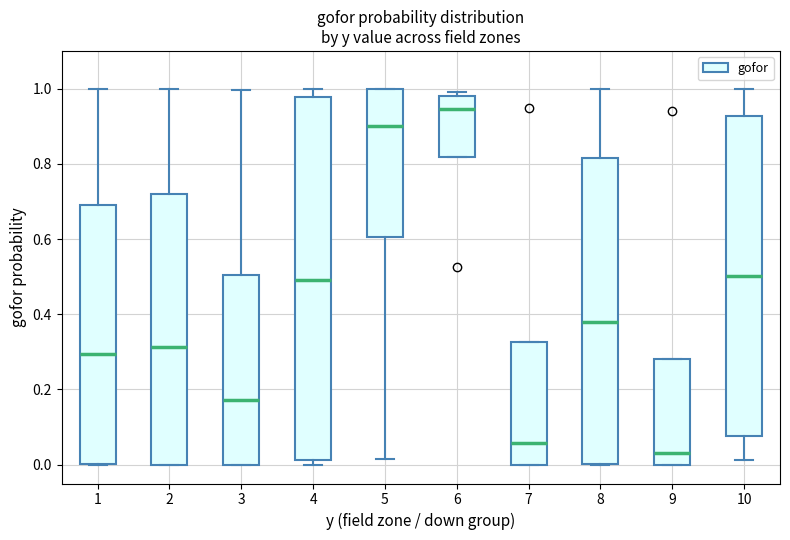

Which box's median line is the highest?

6